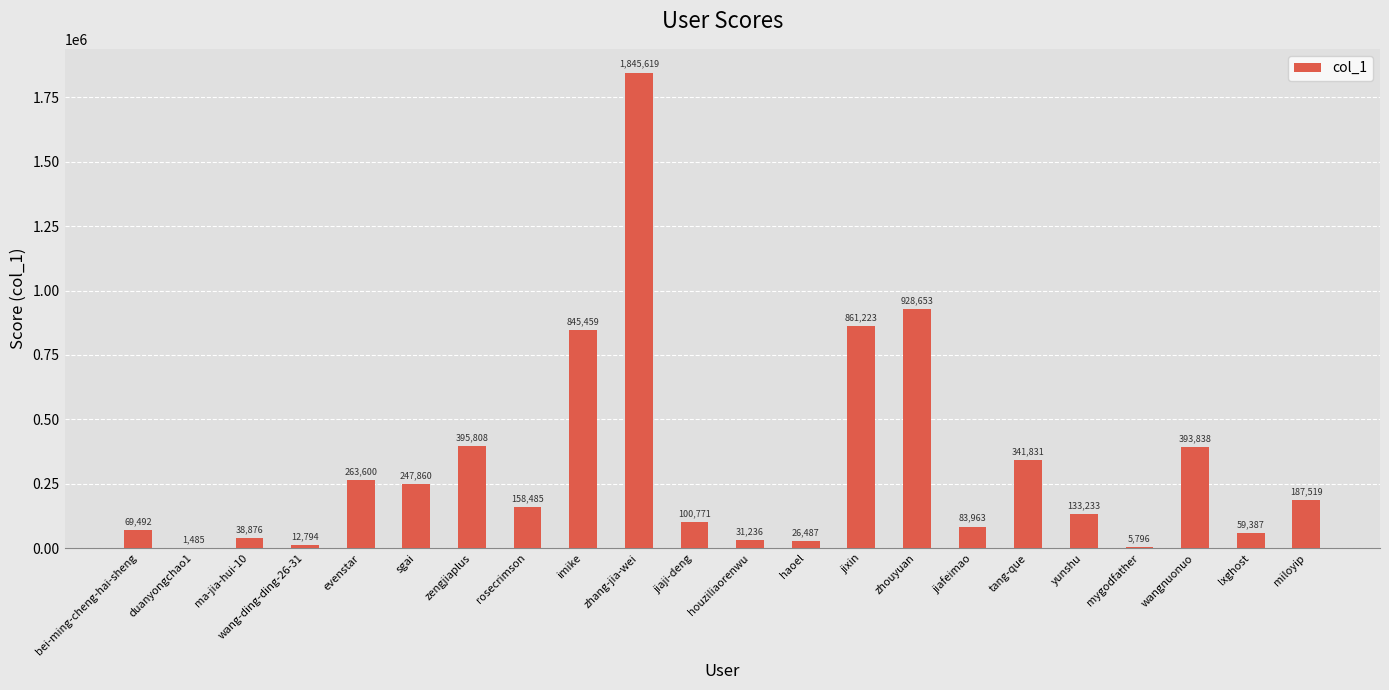

Reading left to right, extract all data points from this chart.

69492	1485	38876	12794	263600	247860	395808	158485	845459	1845619	100771	31236	26487	861223	928653	83963	341831	133233	5796	393838	59387	187519